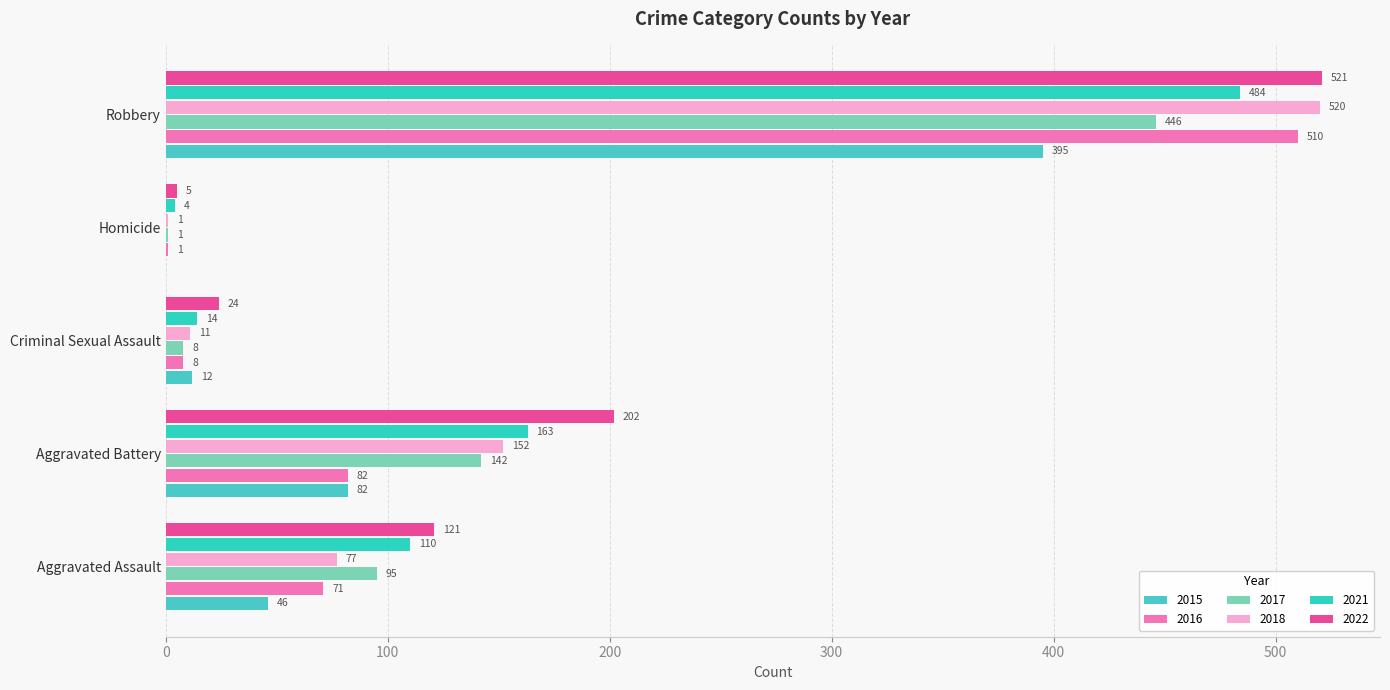

Reading left to right, transcribe all the data shown in this chart.

2015: Aggravated Assault=46	Aggravated Battery=82	Criminal Sexual Assault=12	Homicide=0	Robbery=395
2016: Aggravated Assault=71	Aggravated Battery=82	Criminal Sexual Assault=8	Homicide=1	Robbery=510
2017: Aggravated Assault=95	Aggravated Battery=142	Criminal Sexual Assault=8	Homicide=1	Robbery=446
2018: Aggravated Assault=77	Aggravated Battery=152	Criminal Sexual Assault=11	Homicide=1	Robbery=520
2021: Aggravated Assault=110	Aggravated Battery=163	Criminal Sexual Assault=14	Homicide=4	Robbery=484
2022: Aggravated Assault=121	Aggravated Battery=202	Criminal Sexual Assault=24	Homicide=5	Robbery=521